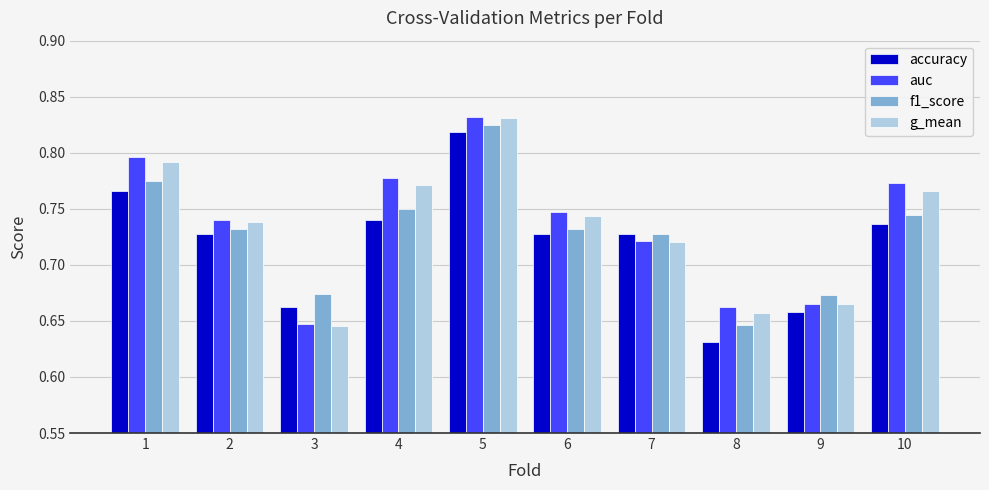

How many groups of bars are there?

10